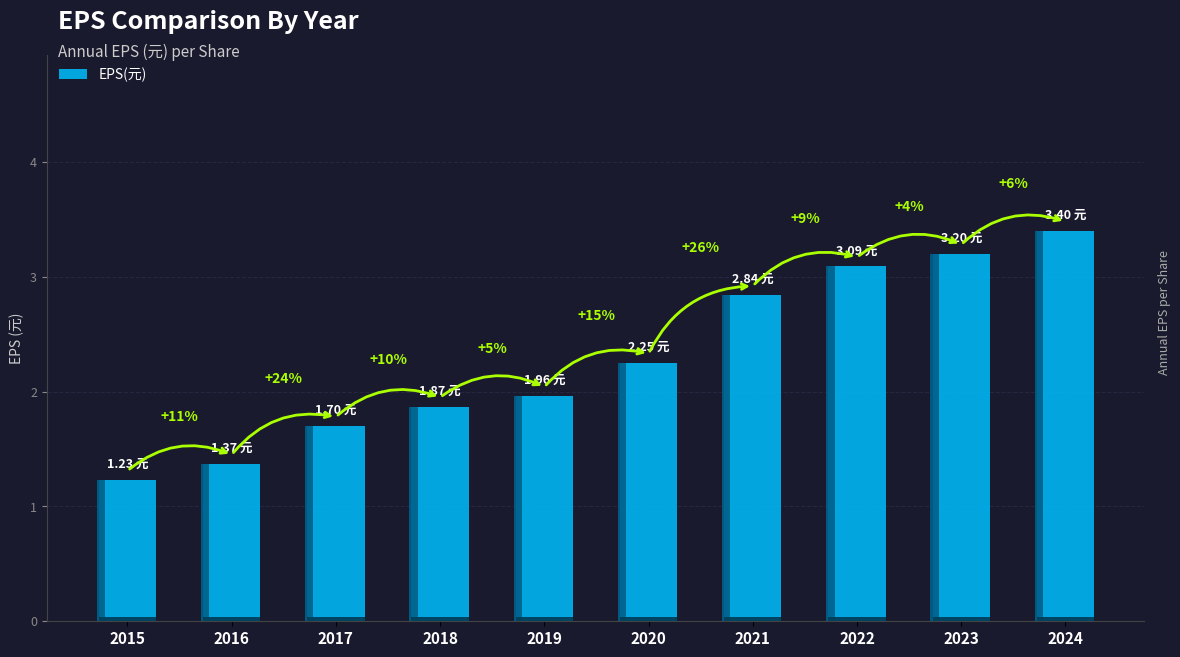

How many distinct data groups are displayed?

1